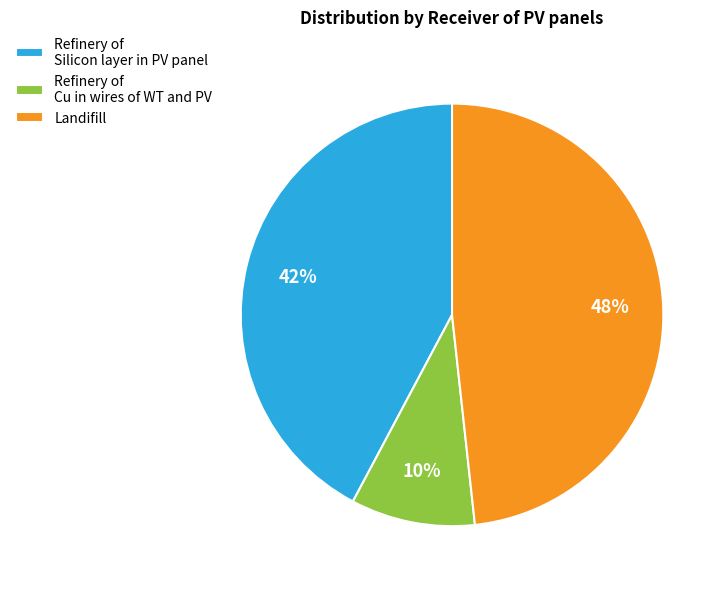

To the nearest percent, what is the difference between the Landifill and Refinery of Silicon layer in PV panel slice percentages?

6%